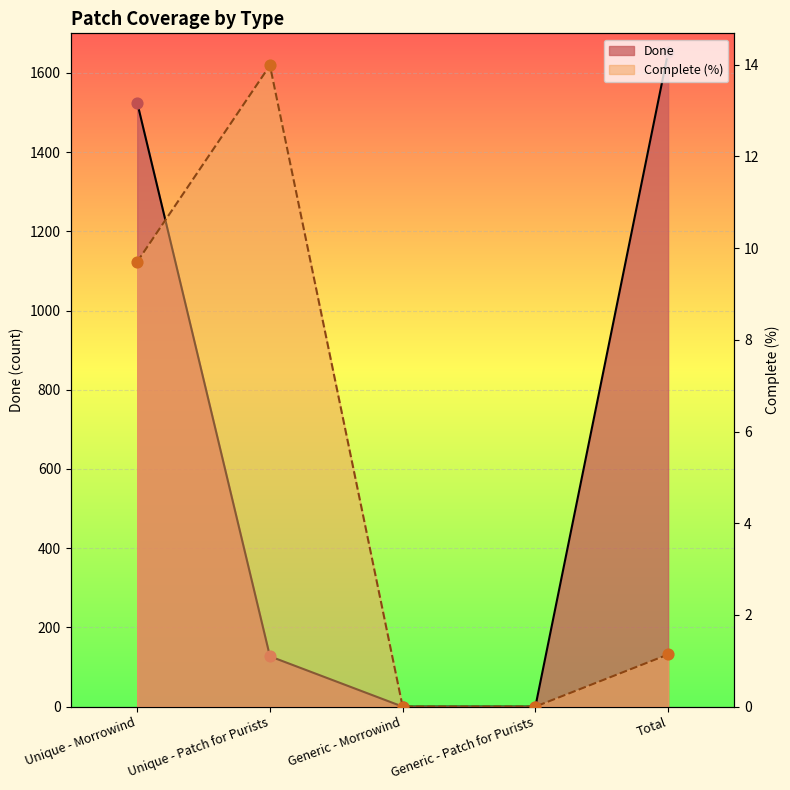

At which category is the sum across all series the highest?

Total